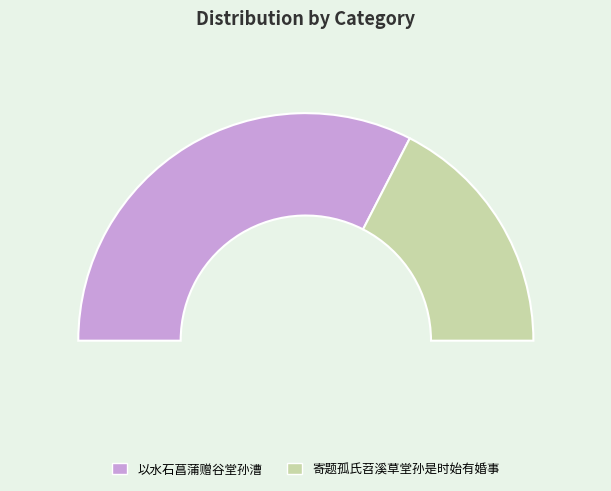

Count the number of slices in the pie.

2